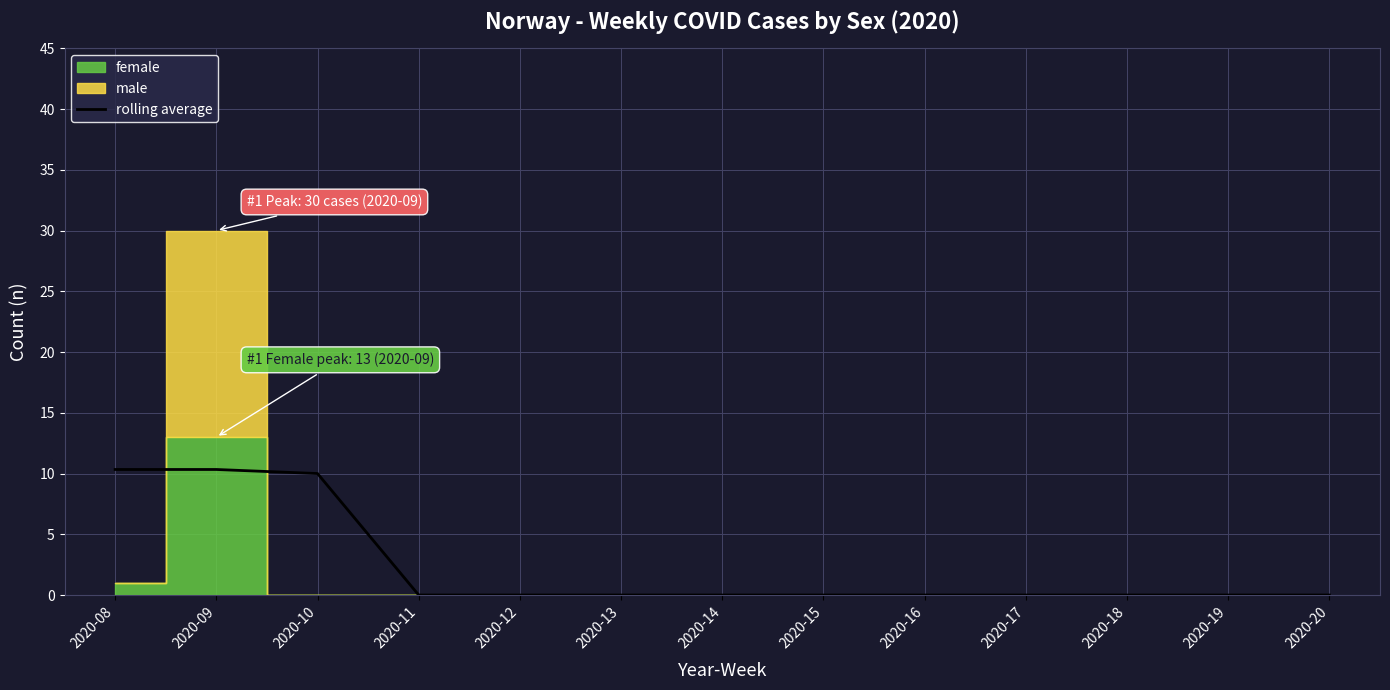

Does the chart display data point markers on the line(s)?

No